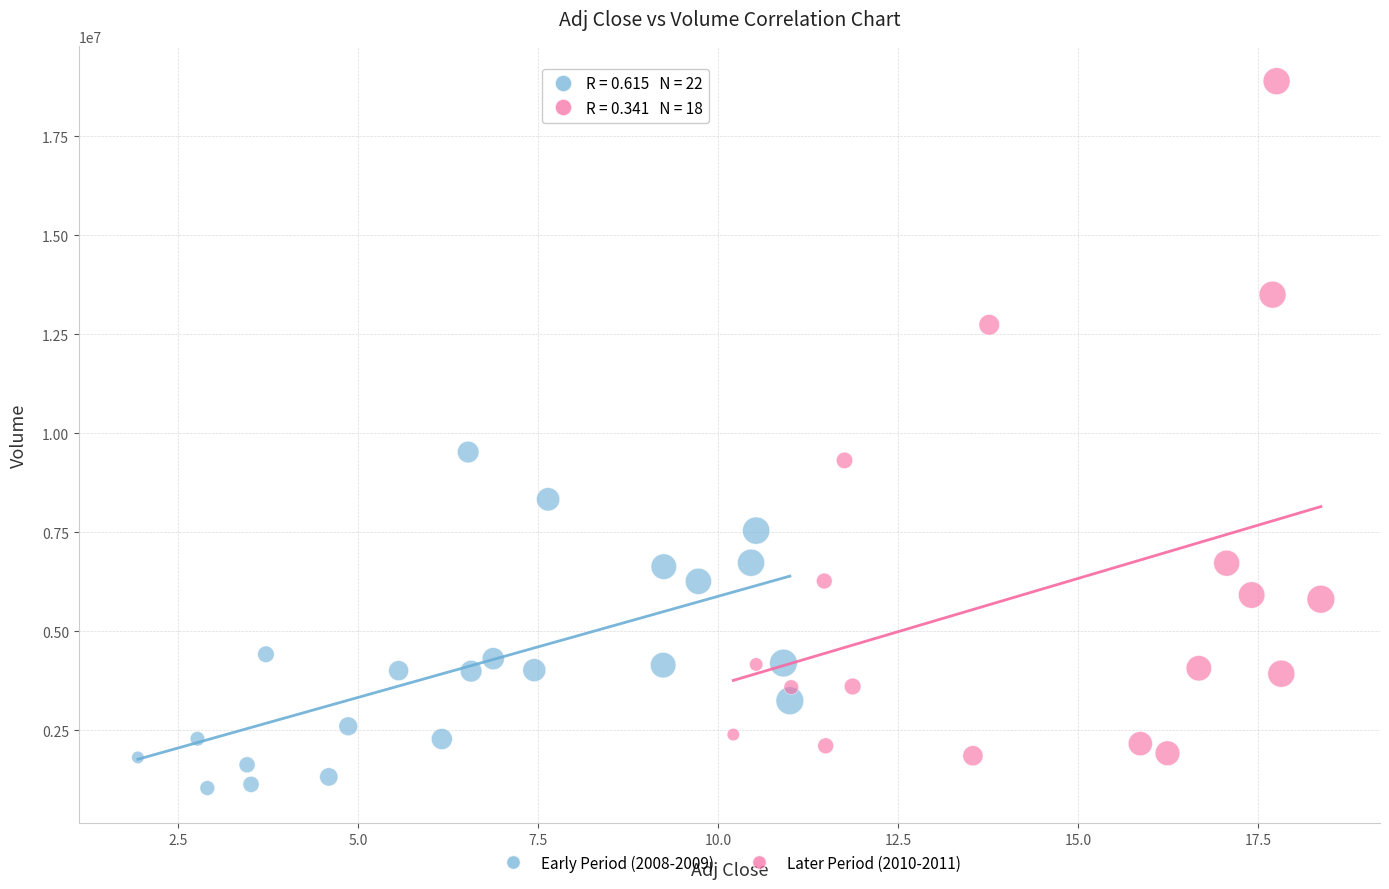

Which series reaches the maximum Y coordinate?

Later Period (2010-2011)